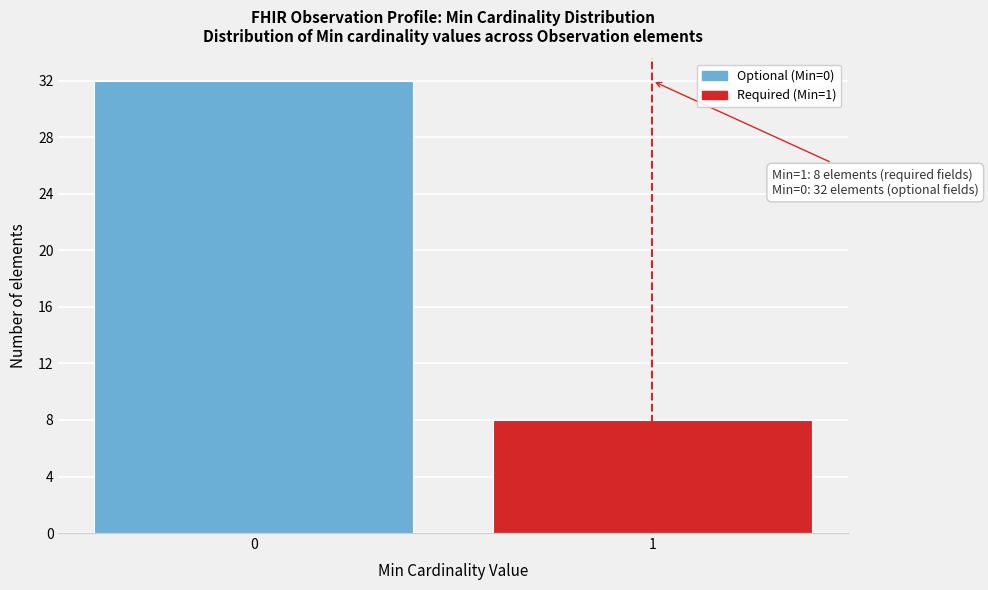

Reading left to right, transcribe all the data shown in this chart.

32	8